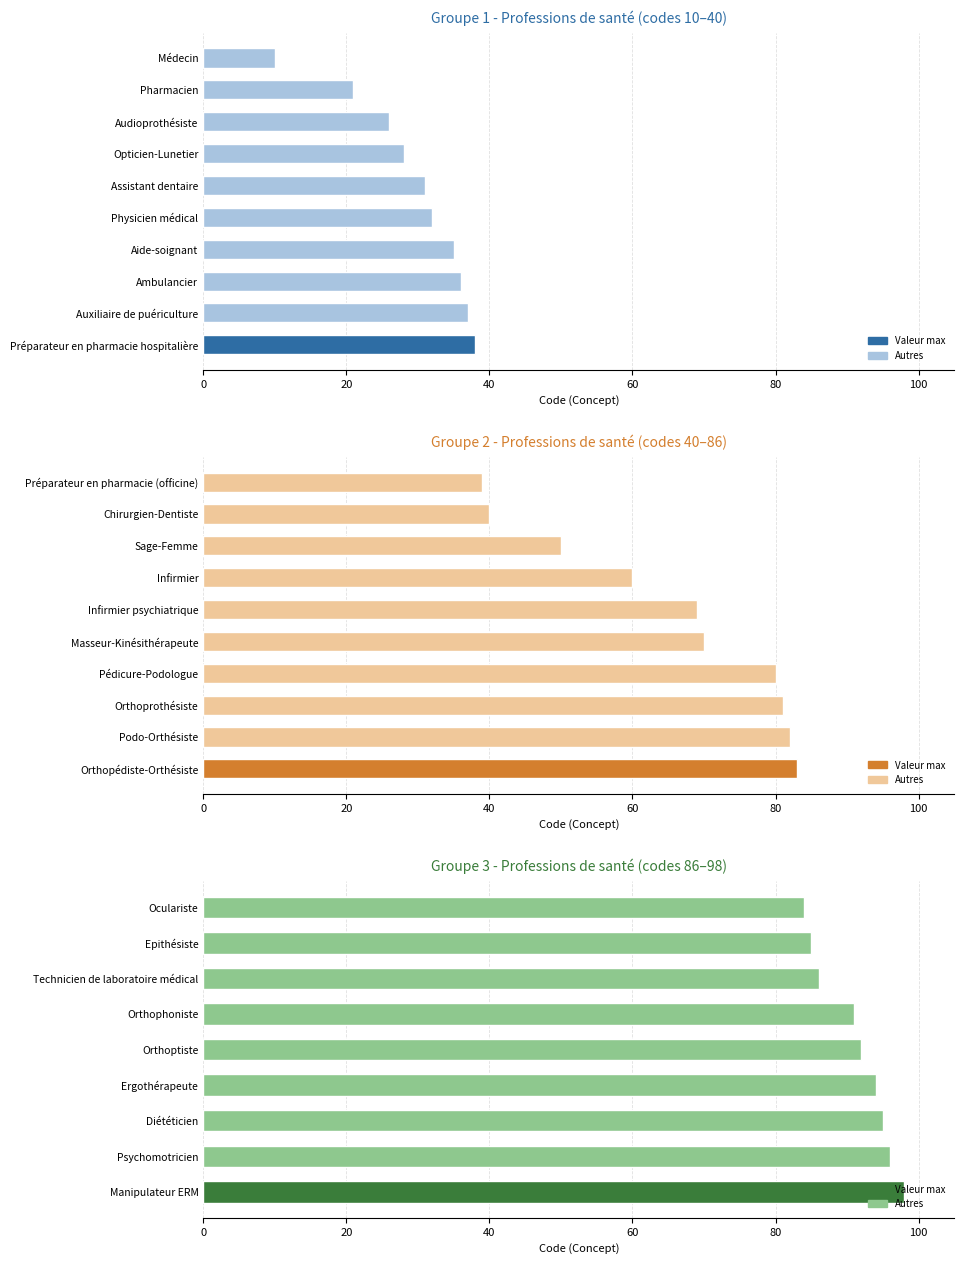

How many data points does each series have?

9